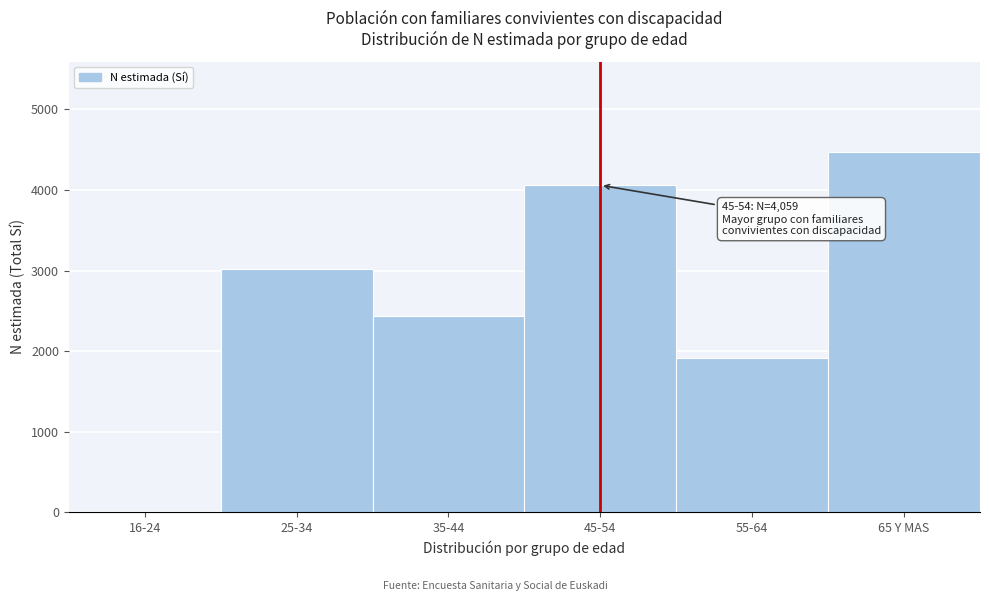

Reading left to right, list all the values displayed in this chart.

16-24=0	25-34=3018	35-44=2437	45-54=4059	55-64=1913	65 Y MAS=4475